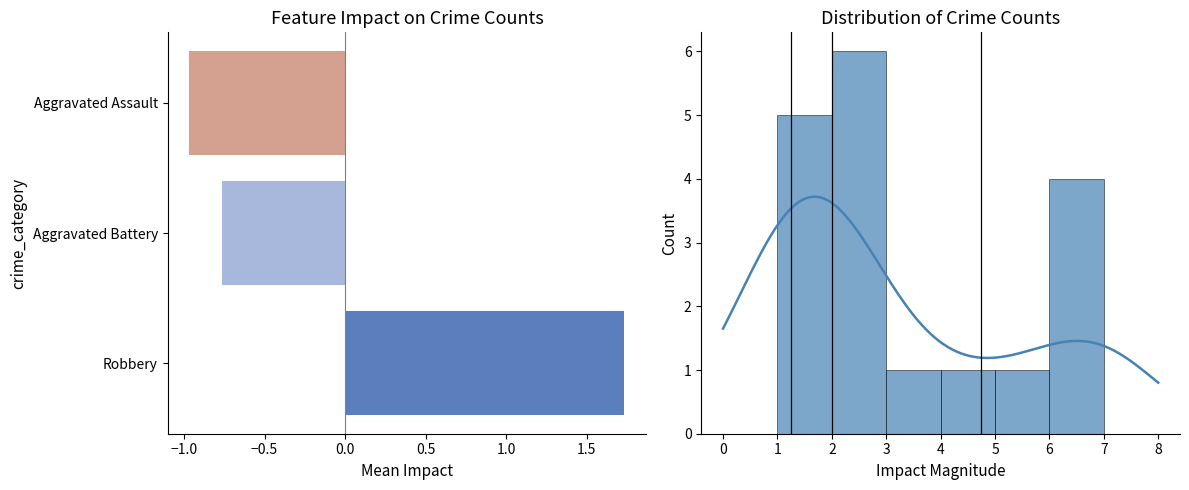

How many data points does each series have?

3